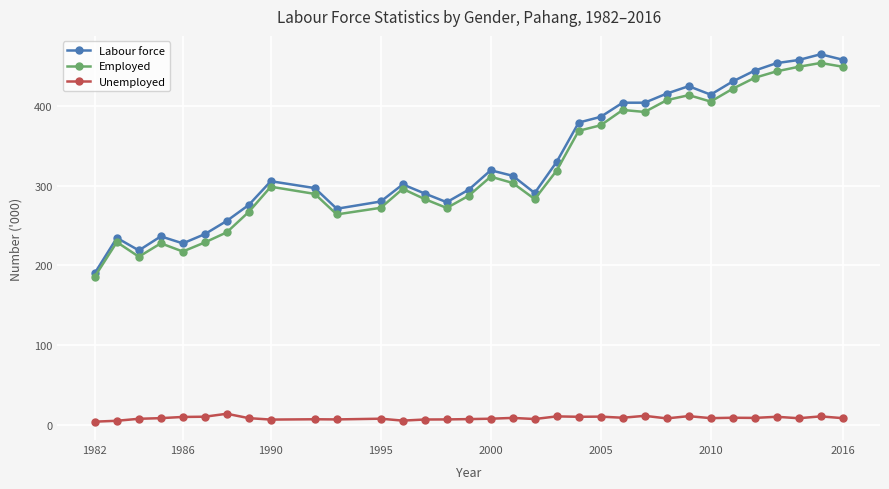

What is the difference between the maximum and minimum values in the Employed series?

267.6